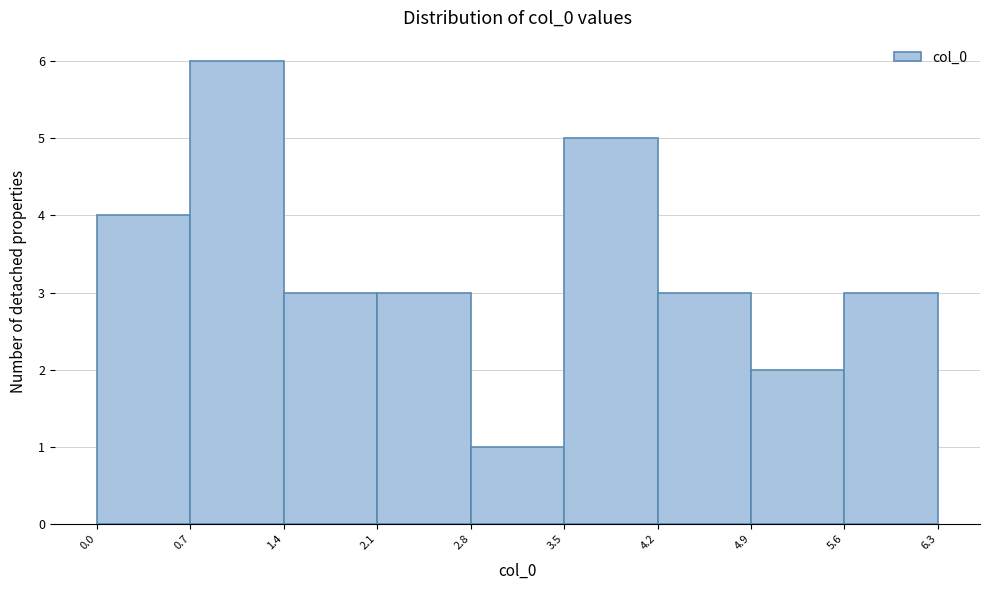

How tall is the bar that spans 1.4 to 2.1 on the x-axis? The values are not printed on the chart, so give them approximately, as read against the axis.

3